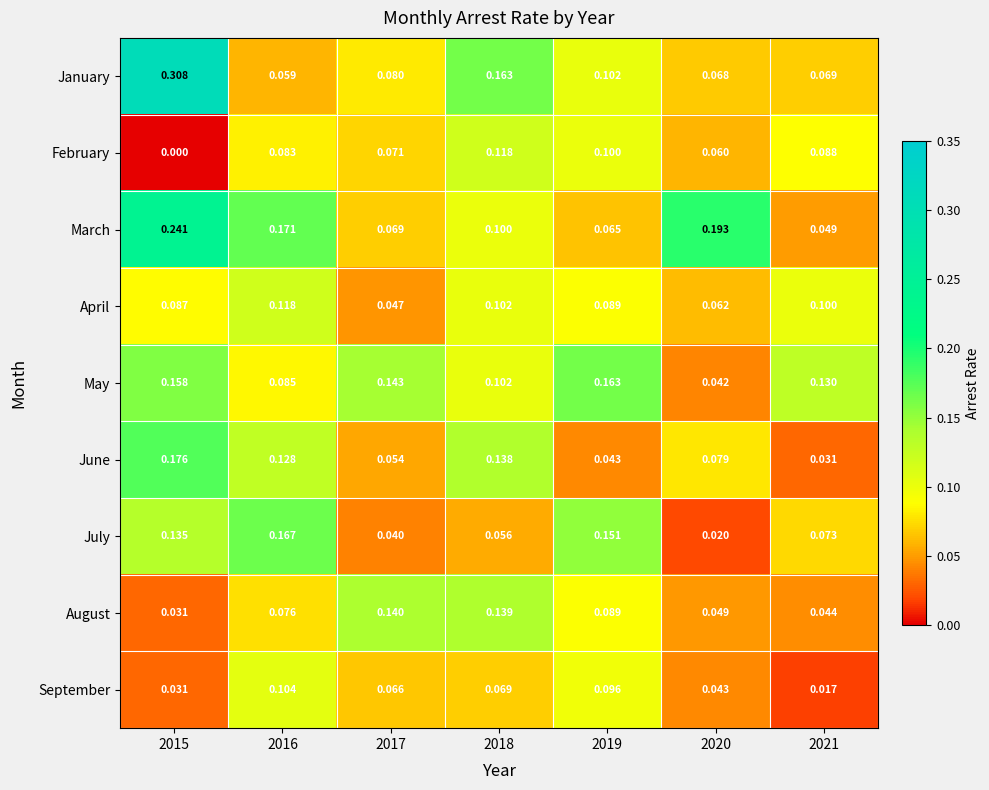

At 2017, list the series in order from largest to smallest.

May, August, January, February, March, September, June, April, July